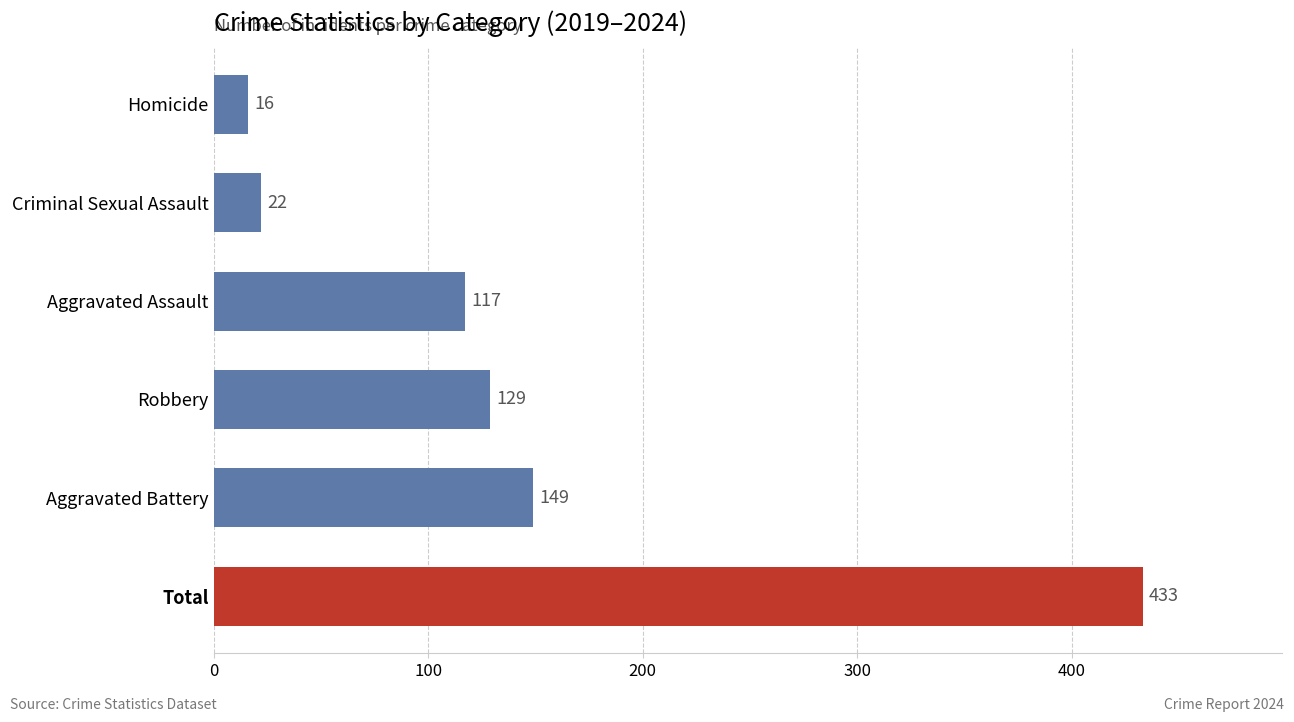

What is the difference between the maximum and minimum values?

417